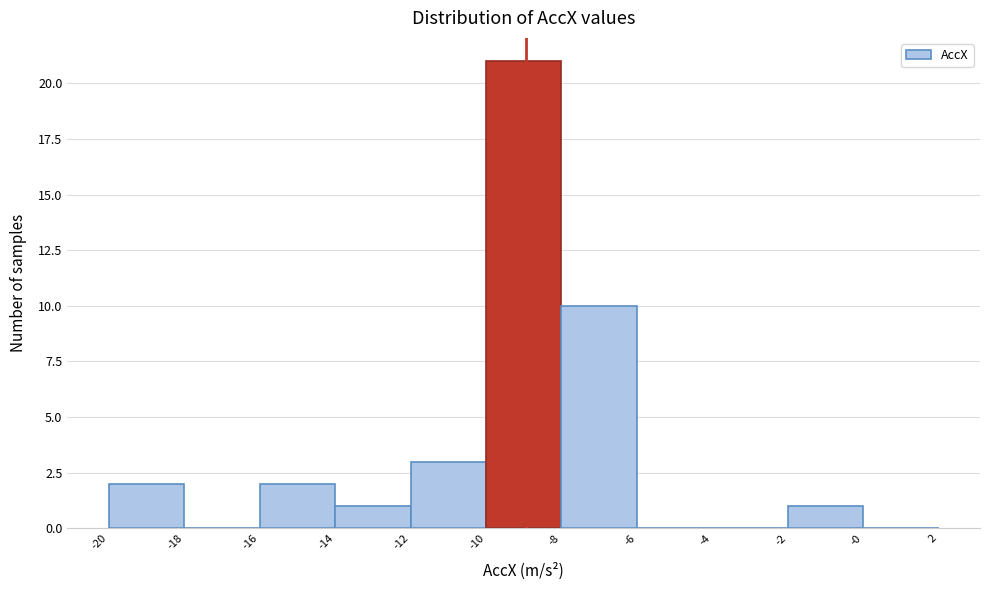

Reading left to right, list all the values displayed in this chart.

-20=2	-18=0	-16=2	-14=1	-12=3	-10=21	-8=10	-6=0	-4=0	-2=1	-0=0